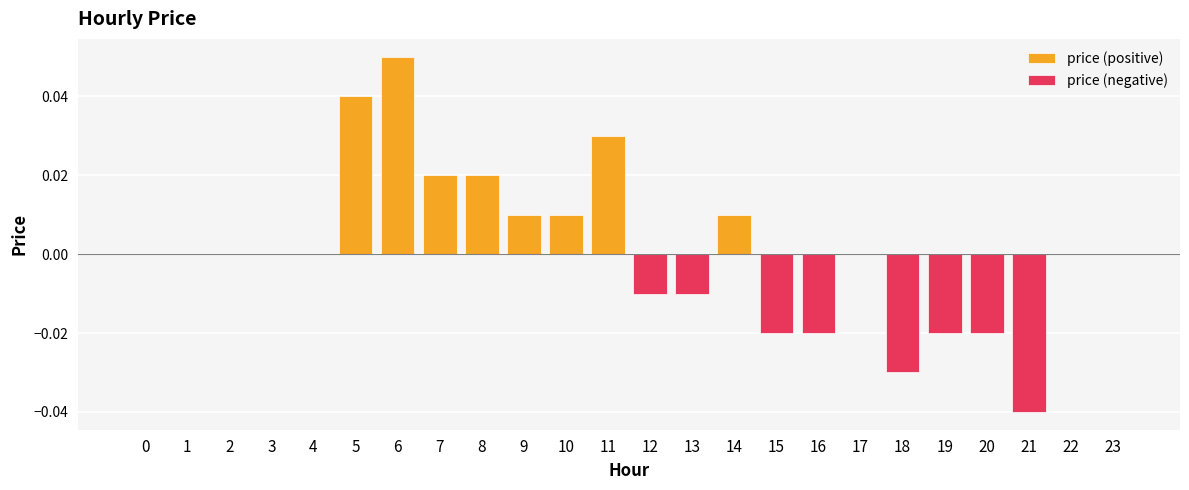

Count the price (negative) values in the range 0 to 1.

16